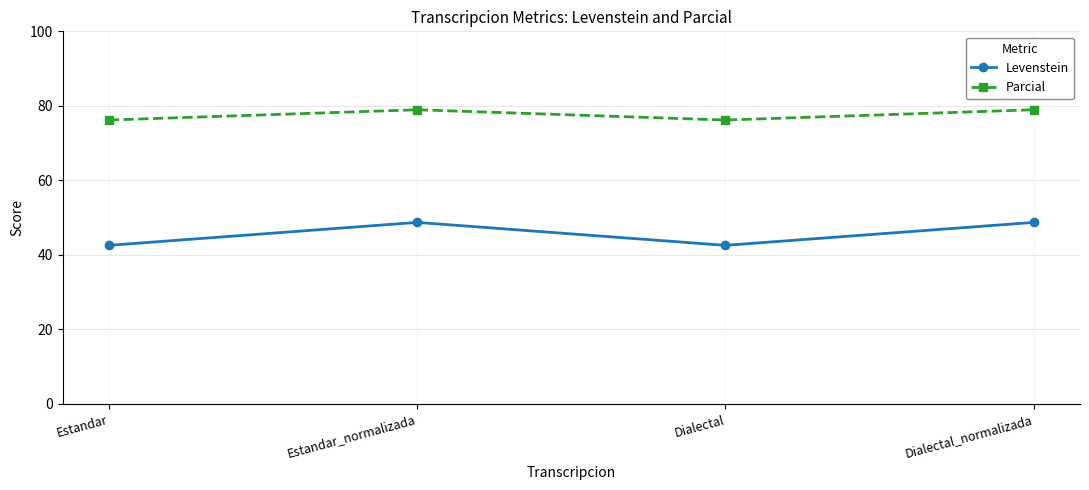

Which series has the widest spread of values?

Levenstein